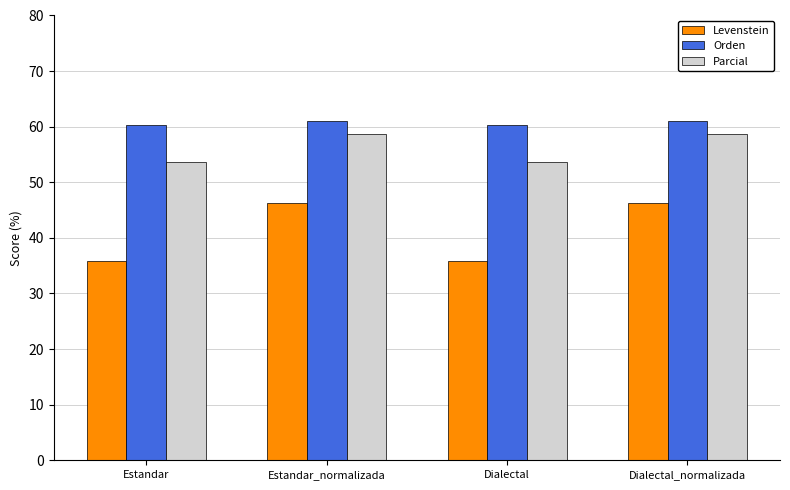

Which series changed the most between Estandar and Estandar_normalizada?

Levenstein